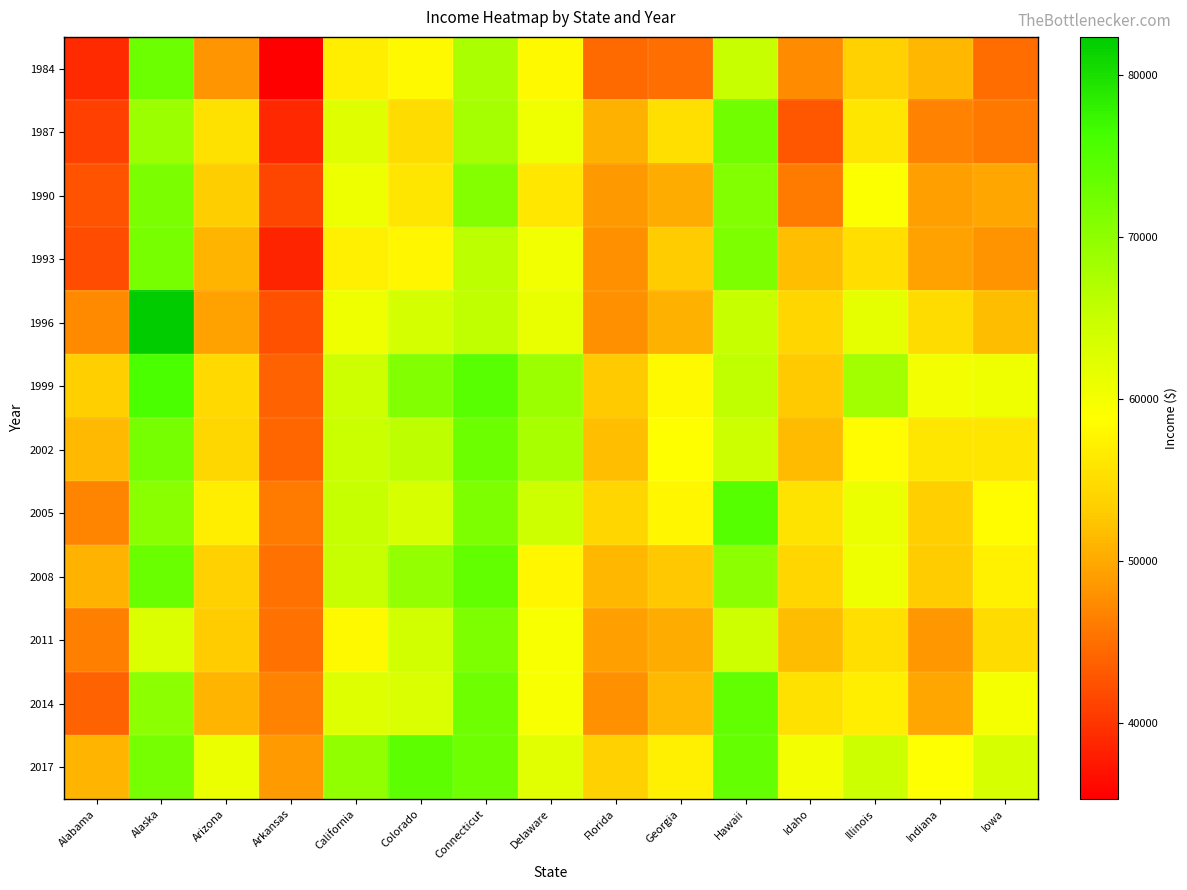

How many series are shown in this chart?

12